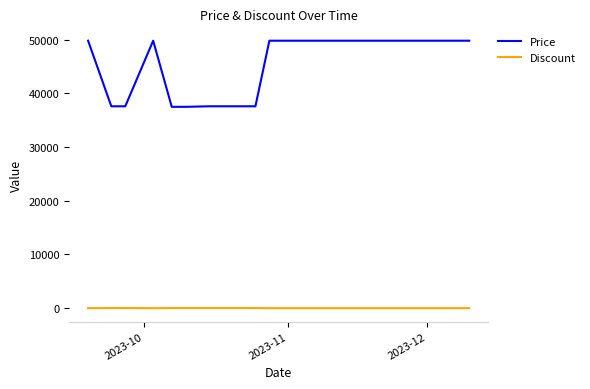

Rank the series by their average value, from highest to lowest.

Price, Discount